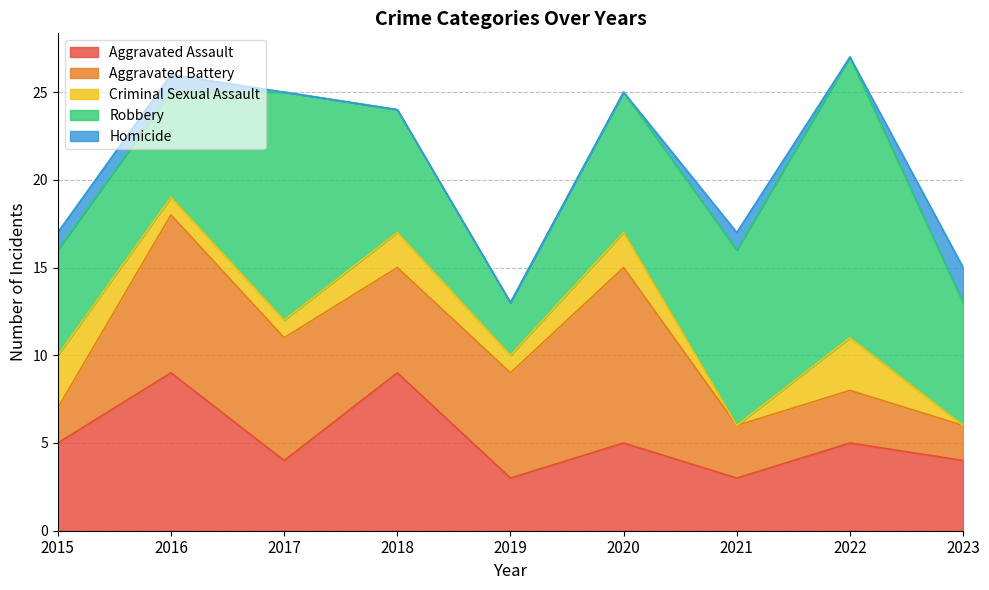

In Homicide, how many points are lower than both neighbors (excluding endpoints)?

1